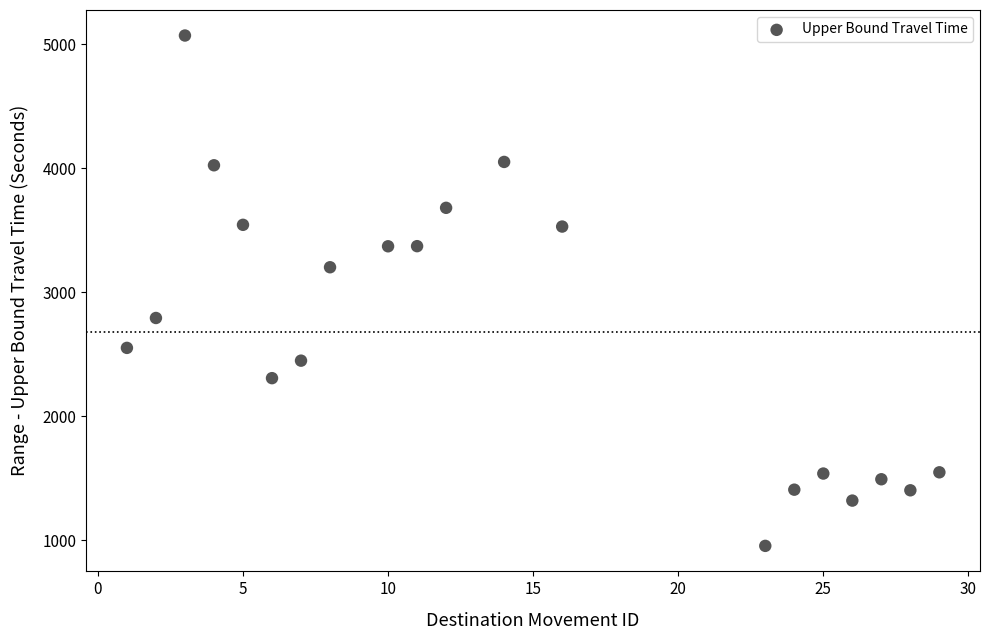

What is the range of X values (max minus min)?

28